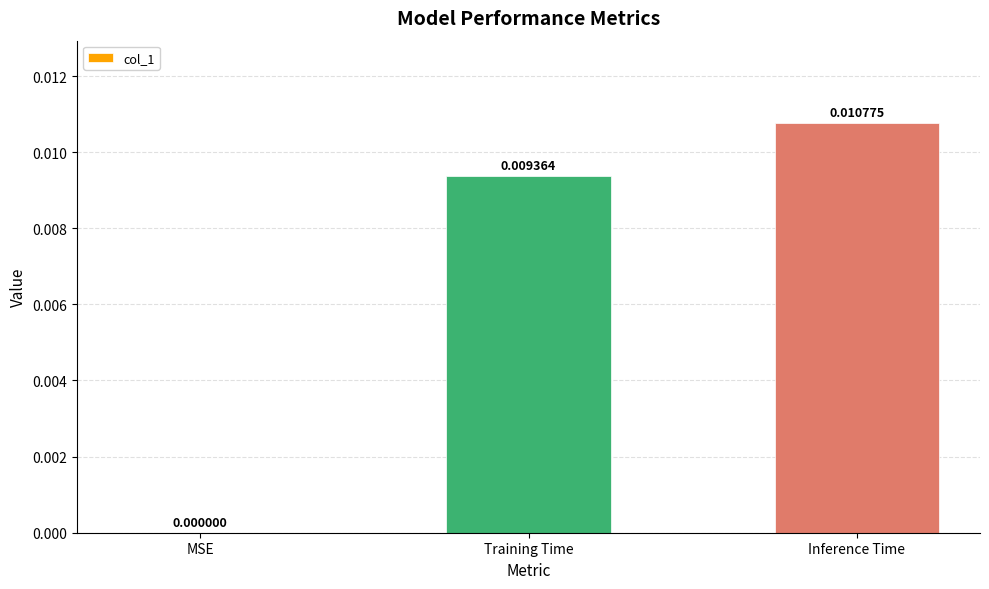

Which has a higher value, Training Time or MSE?

Training Time